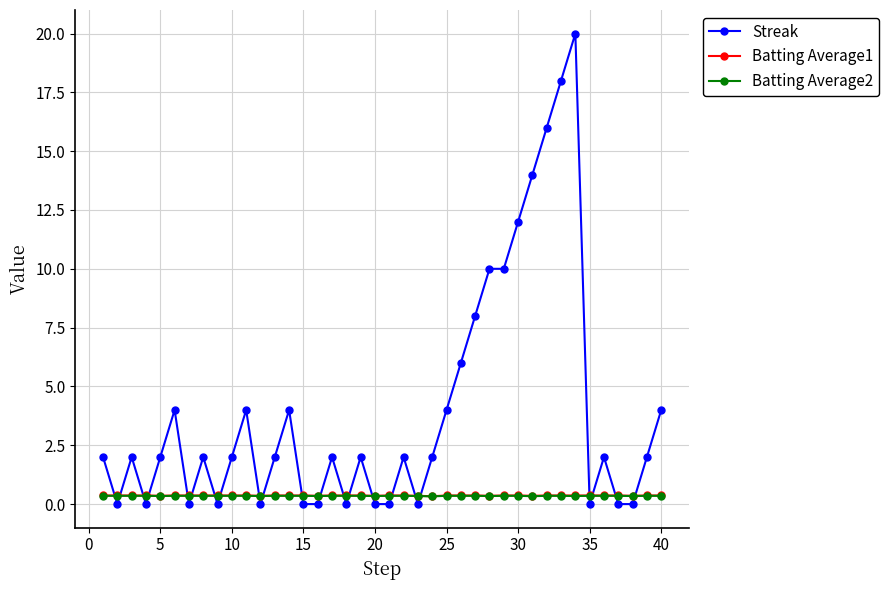

At how many categories does at least one series exceed 7?

8